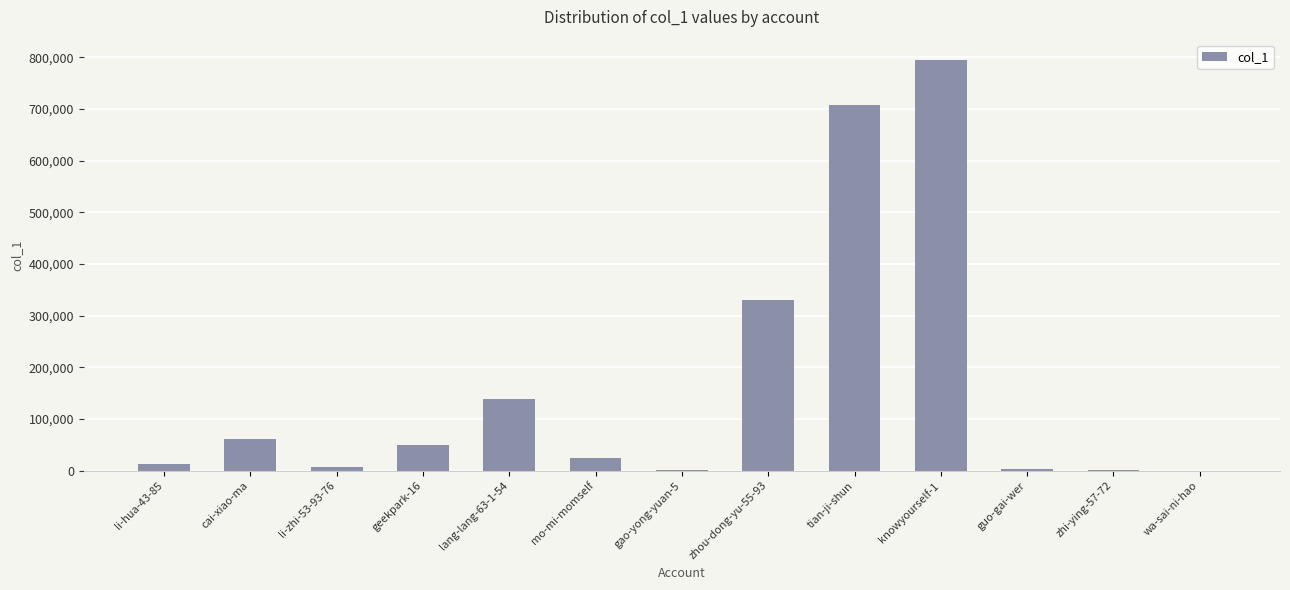

What is the sum of all values?

2129323